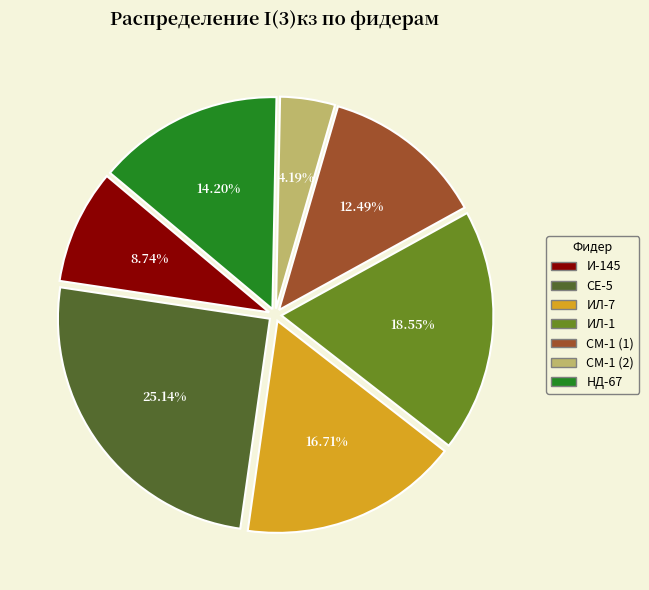

Which category has the smallest portion of the pie?

СМ-1 (2)